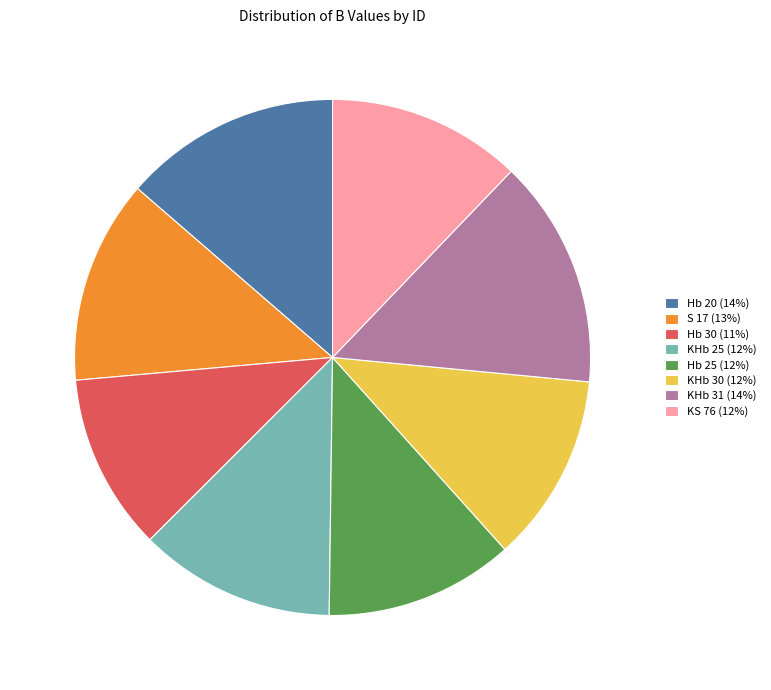

Do KHb 30 (12%) and KS 76 (12%) together represent more than half of the pie?

No